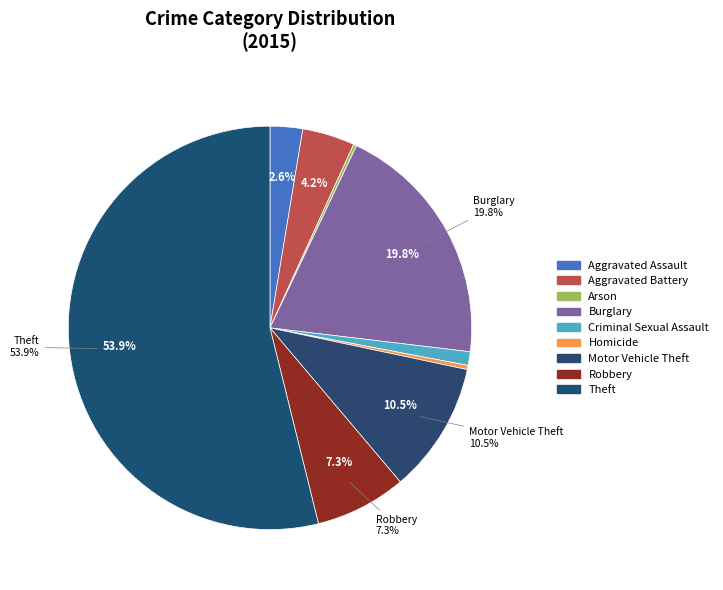

Does Theft represent more than half of the total?

Yes